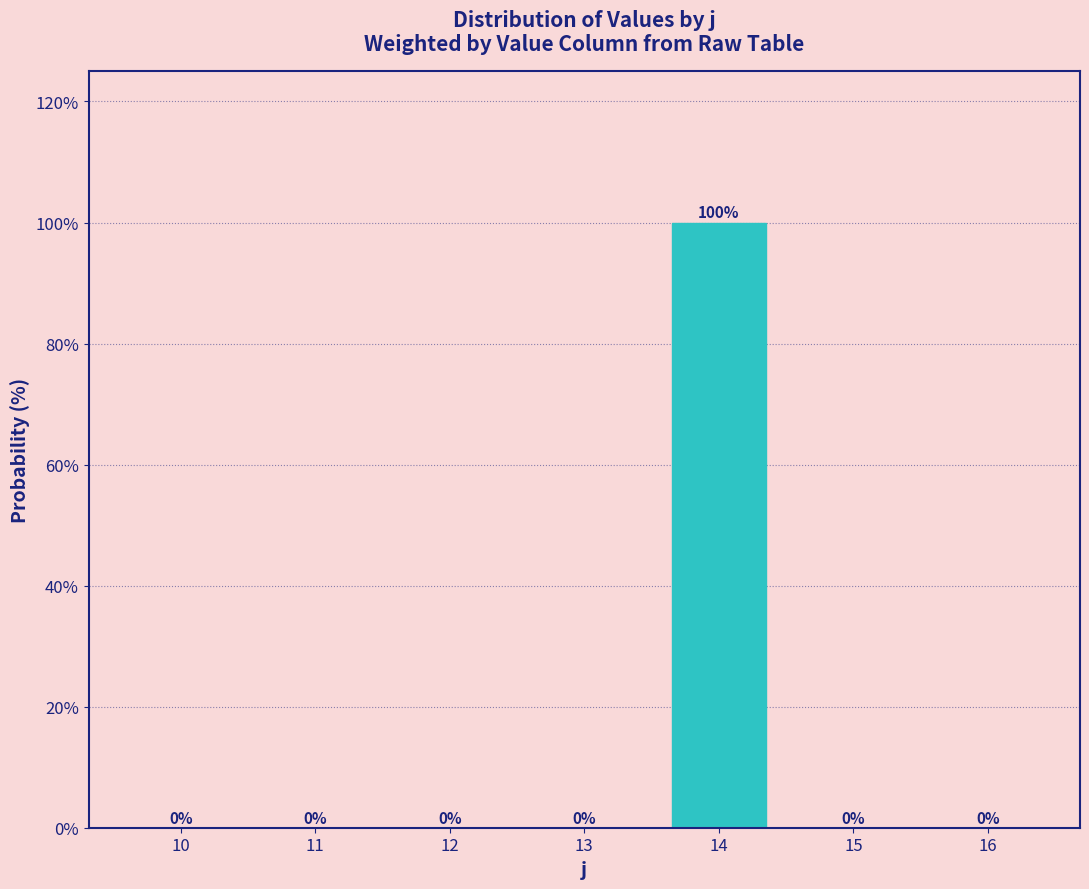

Reading left to right, what are all the values shown in this chart?

10=0	11=0	12=0	13=0	14=100	15=0	16=0